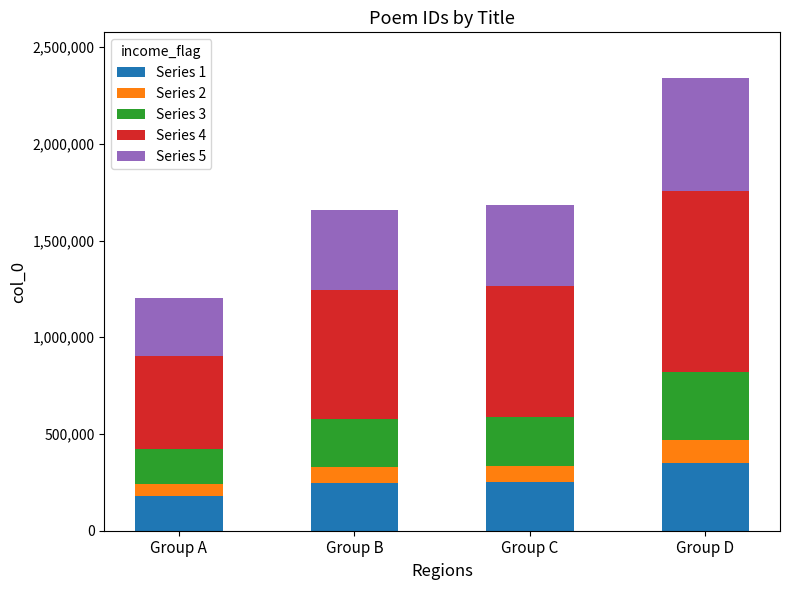

What is the total value across all series at Group D?

2341967